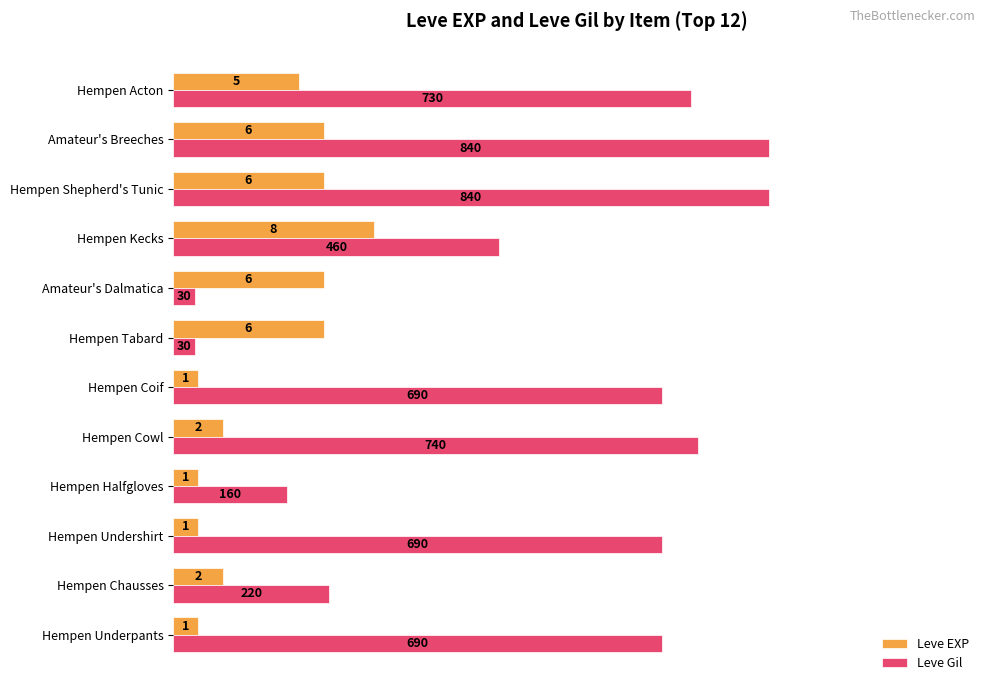

What are all the series names shown in the legend?

Leve EXP, Leve Gil